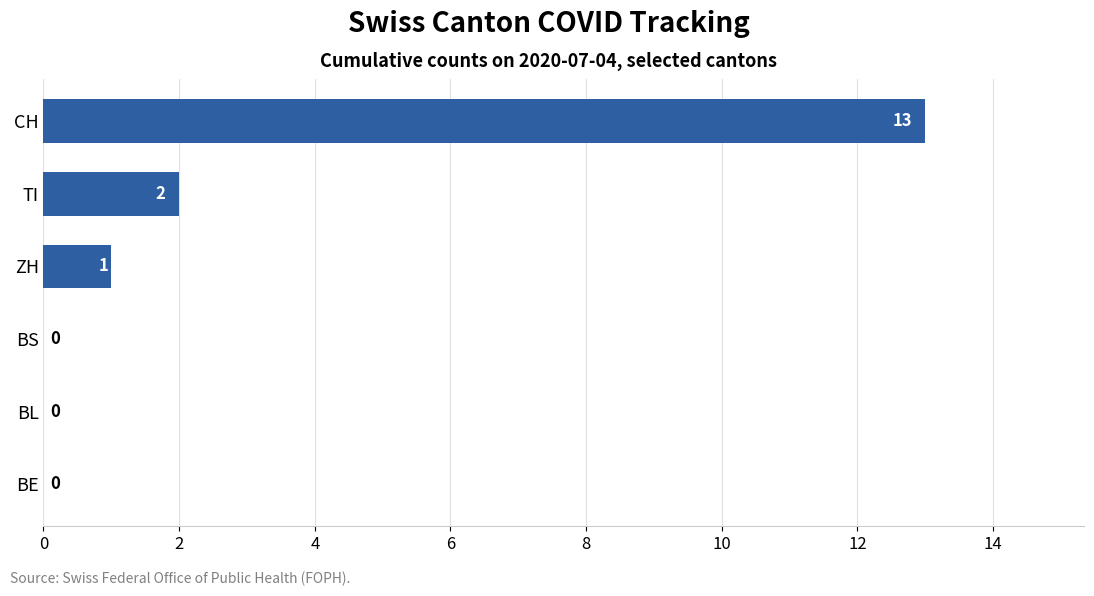

At which label is the value closest to 6?

TI